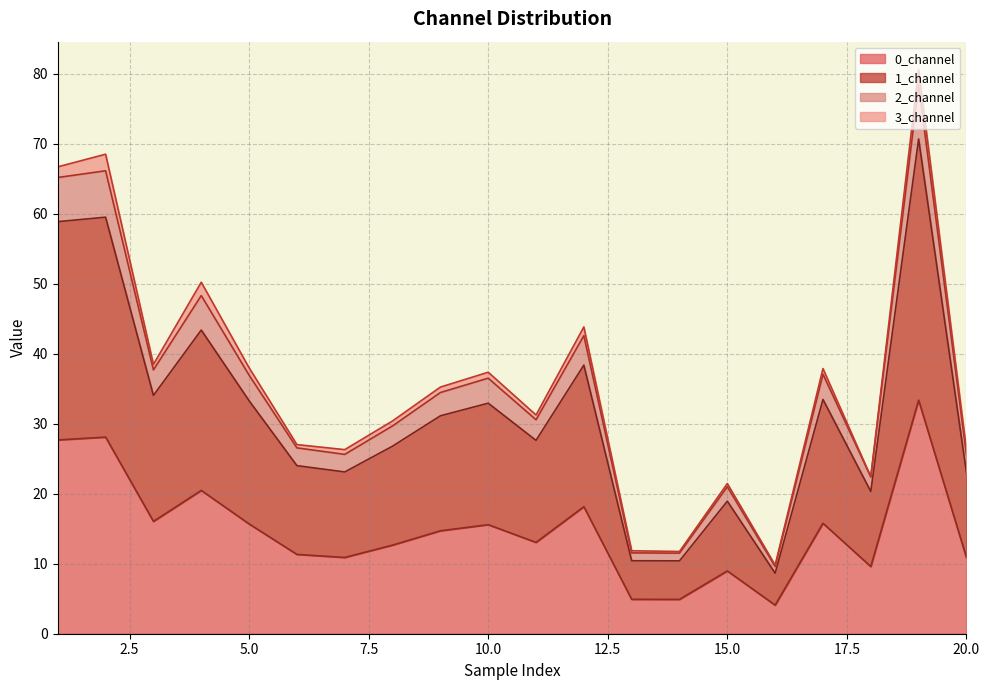

How many interior local valleys does the 1_channel series have?

6